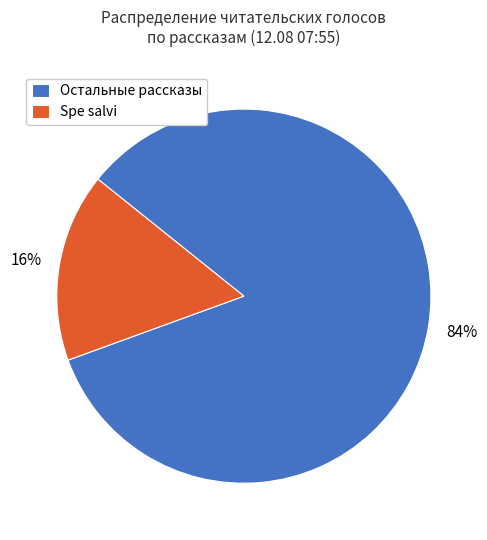

Combined, do Spe salvi and Остальные рассказы account for over 50%?

Yes